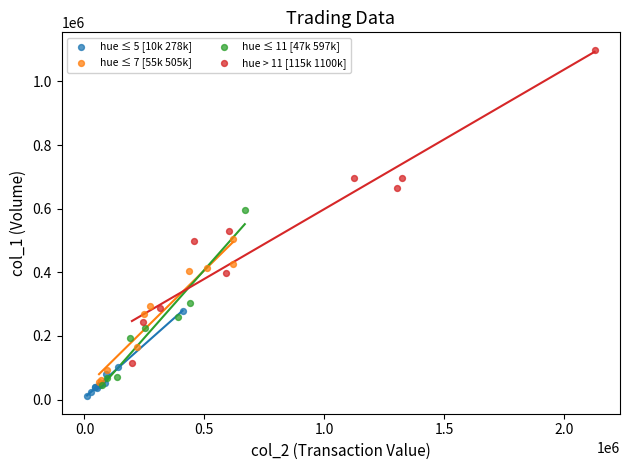

Which series has the largest Y range (max minus min)?

hue > 11 [115k 1100k]